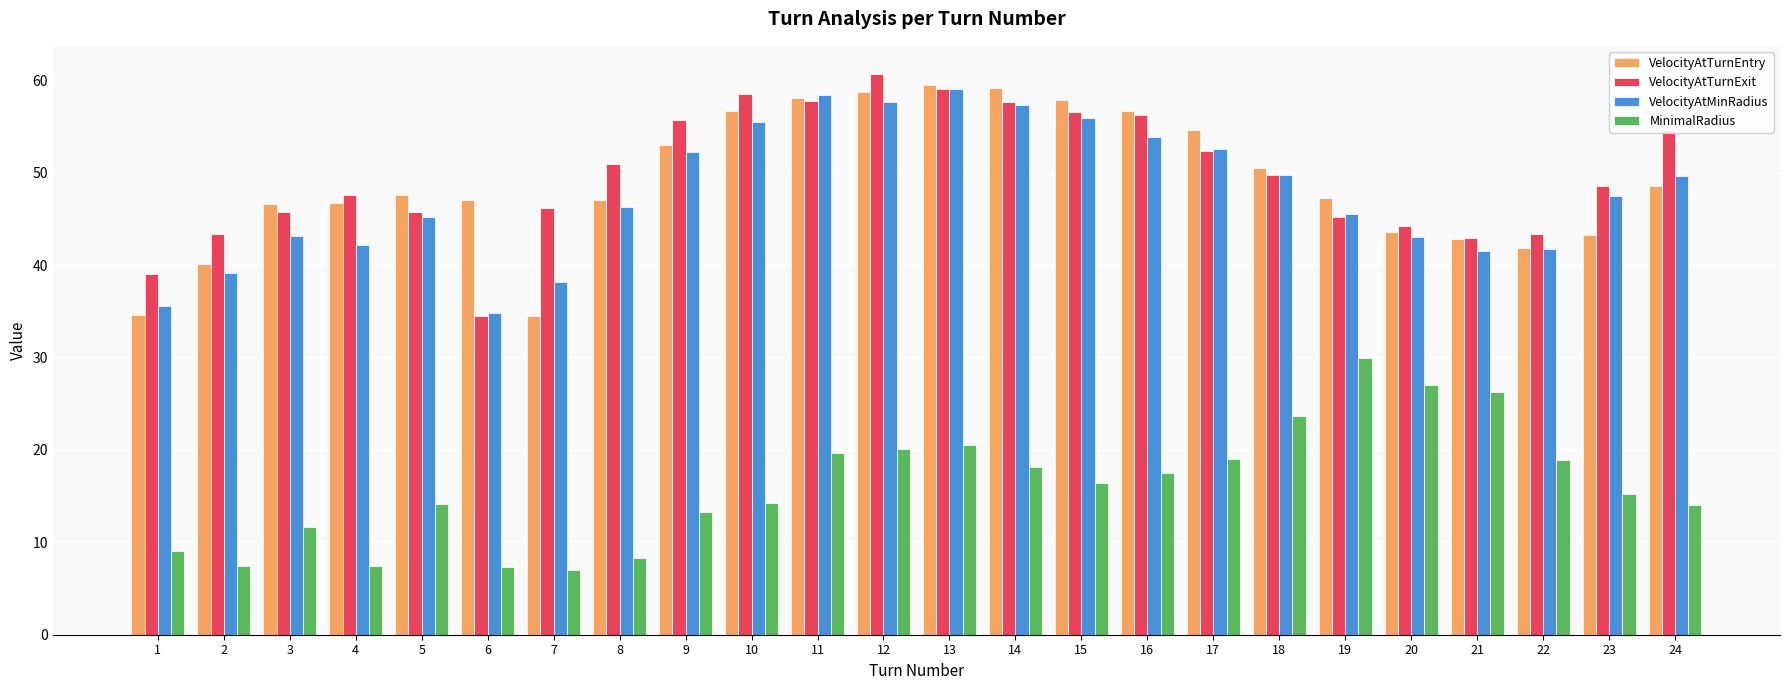

What is the greatest value displayed?

60.7